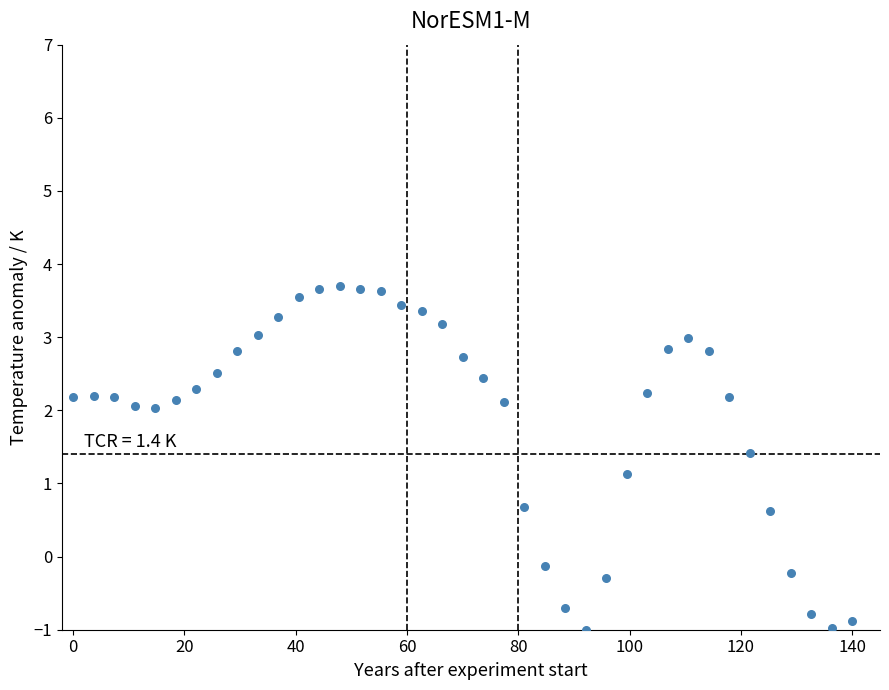

What Y value in the scatter plot is closest to 1?

1.1